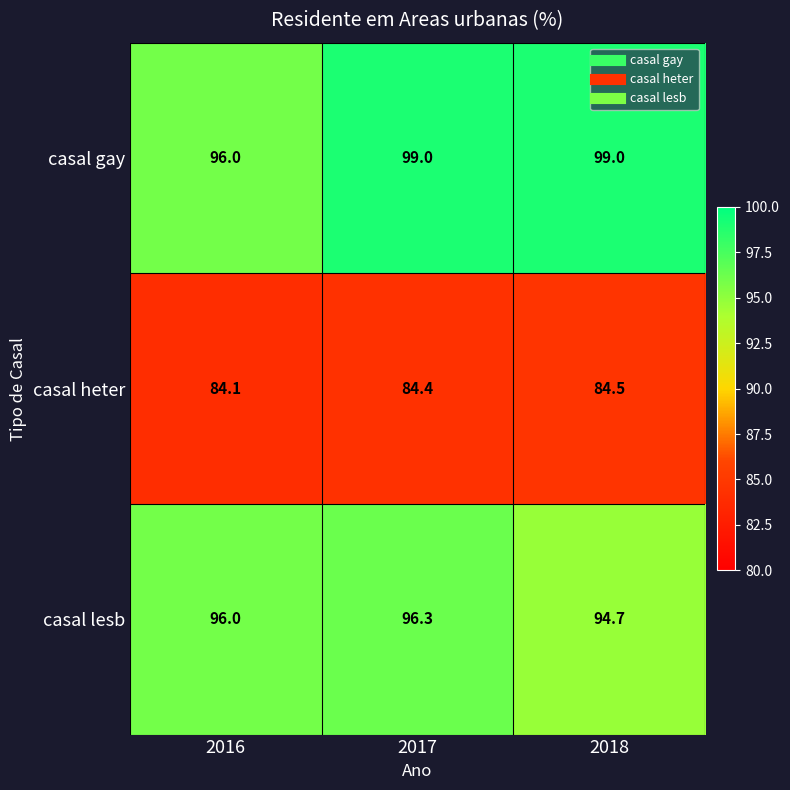

Reading right to left, what are all the values shown in this chart?

casal gay: 2018=99.0	2017=99.0	2016=96.0
casal heter: 2018=84.5	2017=84.4	2016=84.1
casal lesb: 2018=94.7	2017=96.3	2016=96.0